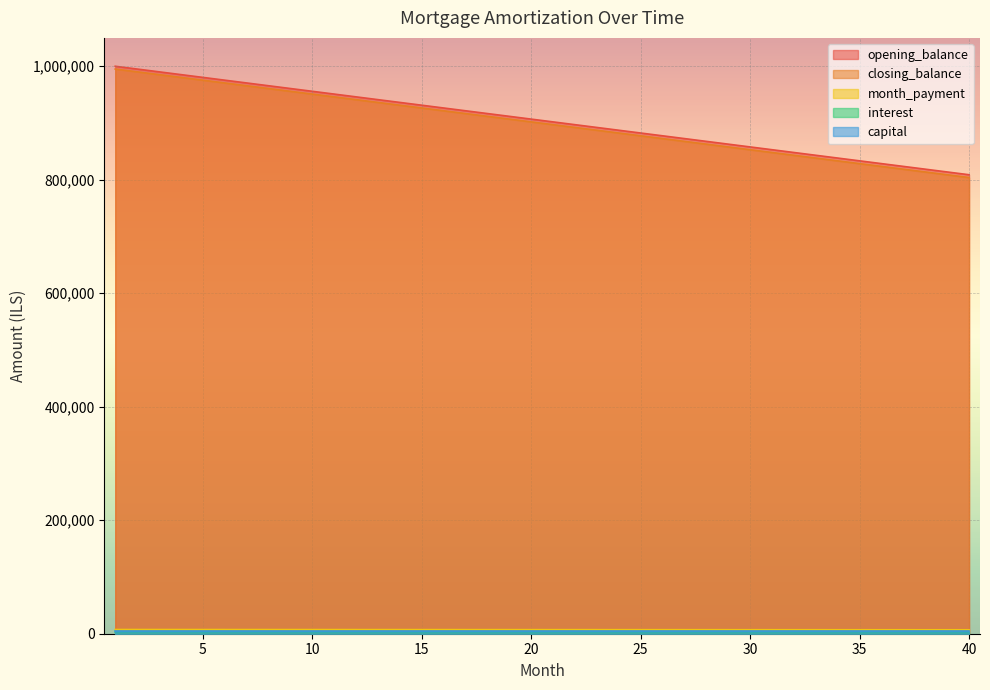

Rank the series at 26 from highest to lowest value.

opening_balance, closing_balance, interest, month_payment